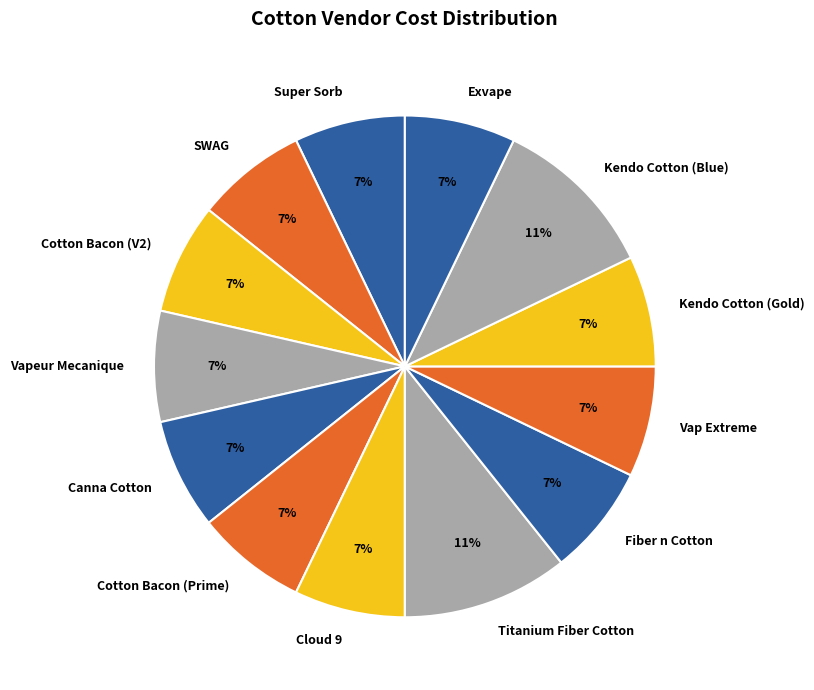

True or false: Canna Cotton accounts for 7% of the total.

True